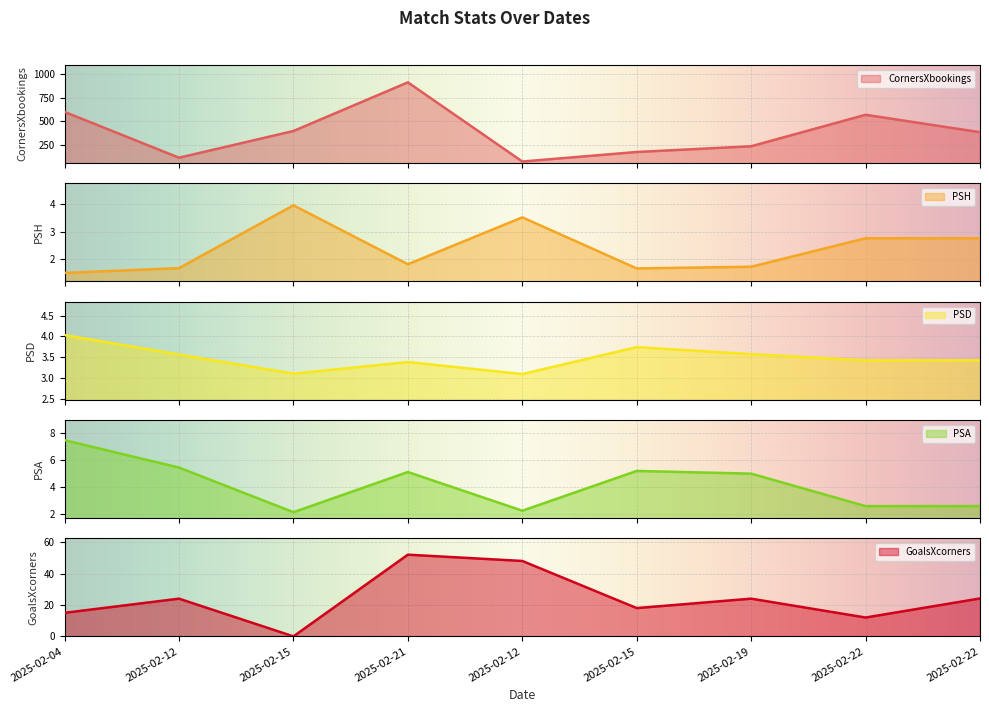

Which has a higher value, 2025-02-15 or 2025-02-12?

2025-02-15